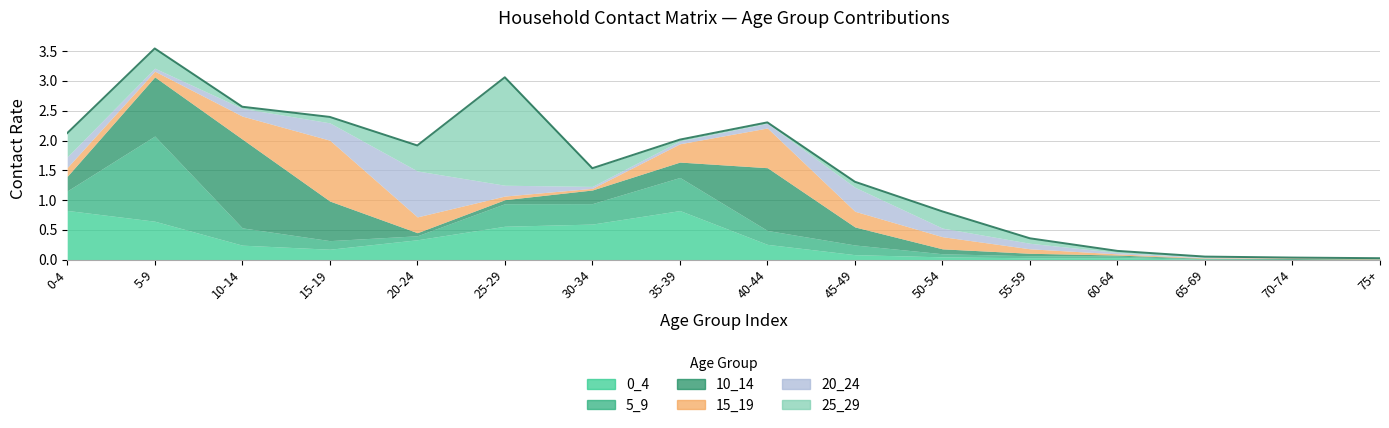

What are all the series names shown in the legend?

0_4, 5_9, 10_14, 15_19, 20_24, 25_29